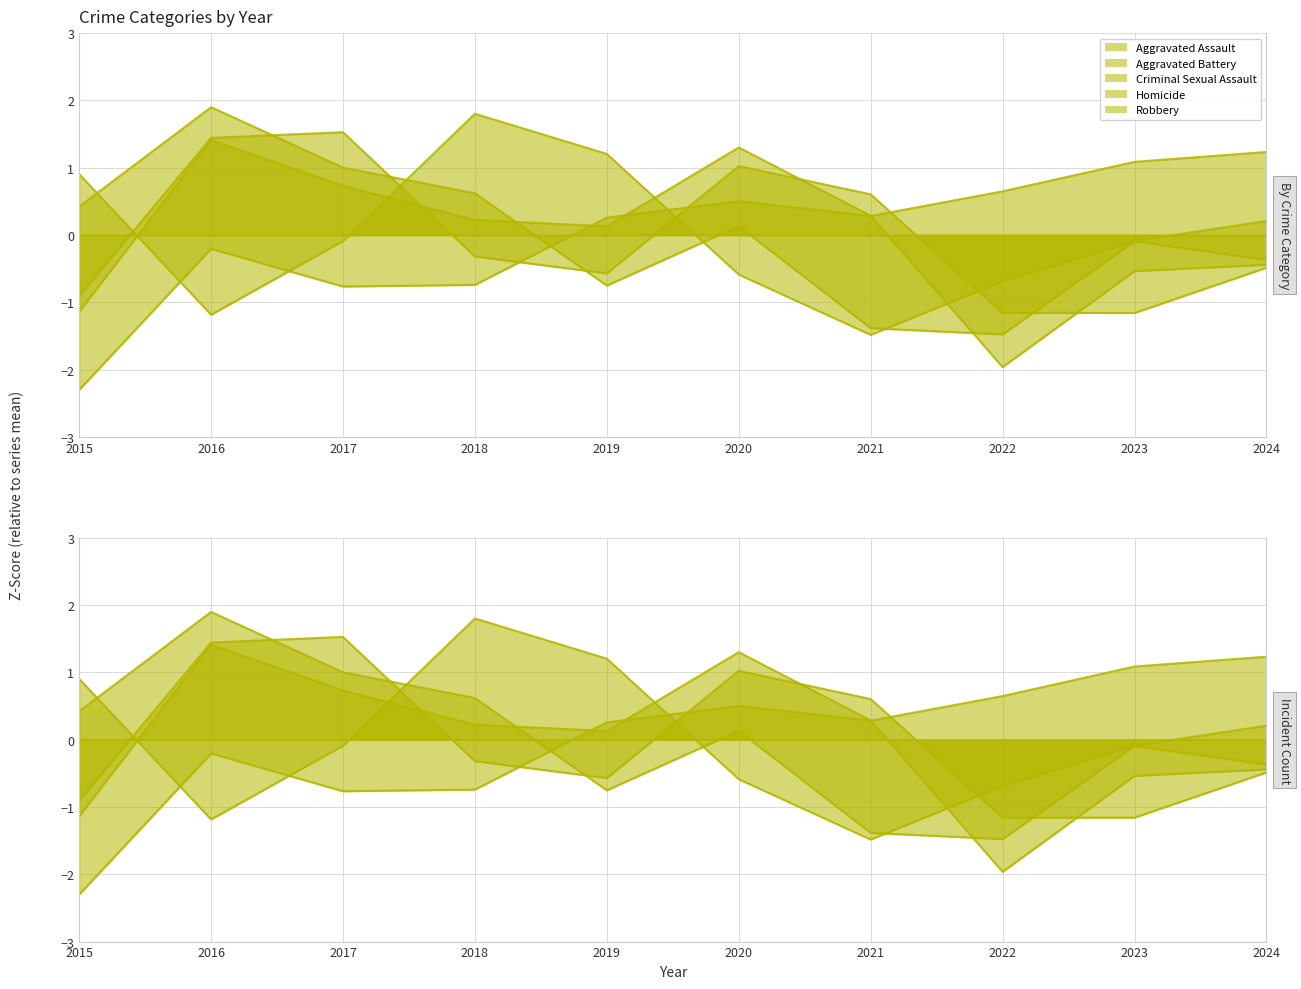

What are all the series names shown in the legend?

Aggravated Assault, Aggravated Battery, Criminal Sexual Assault, Homicide, Robbery